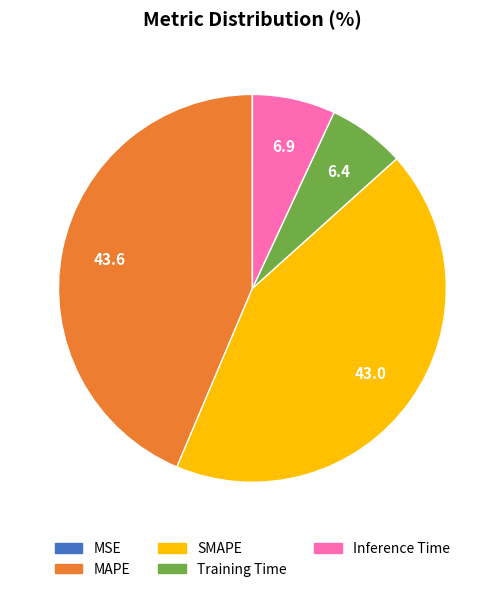

Which has a higher value, Inference Time or MAPE?

MAPE